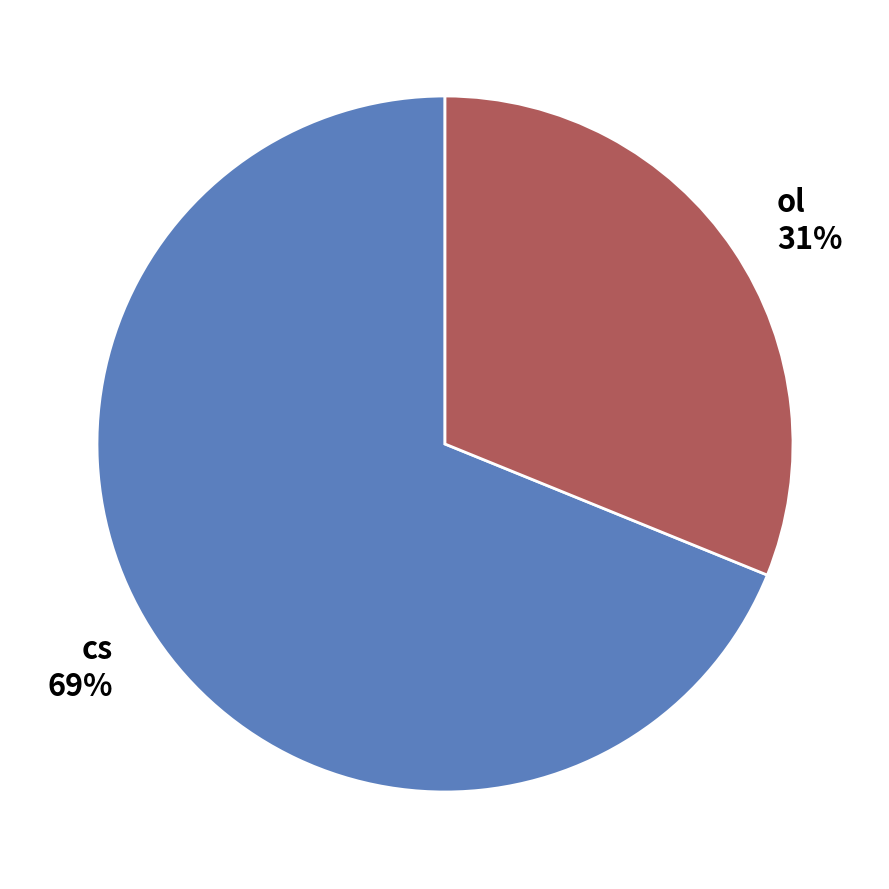

What is the smallest slice in the pie chart?

ol